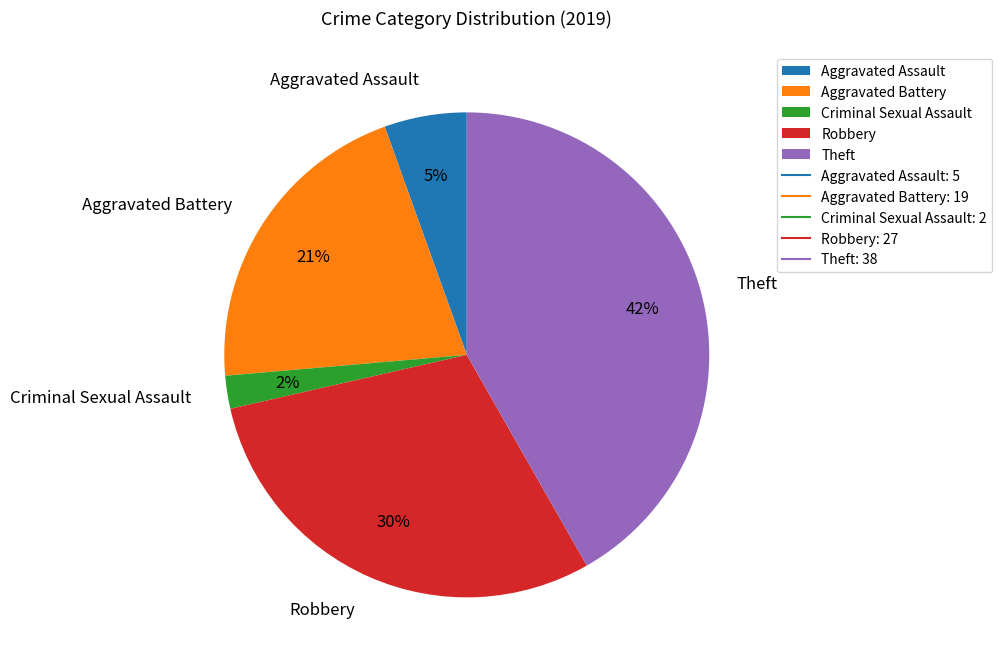

To the nearest percent, what is the difference between the largest and smallest slice percentages?

40%